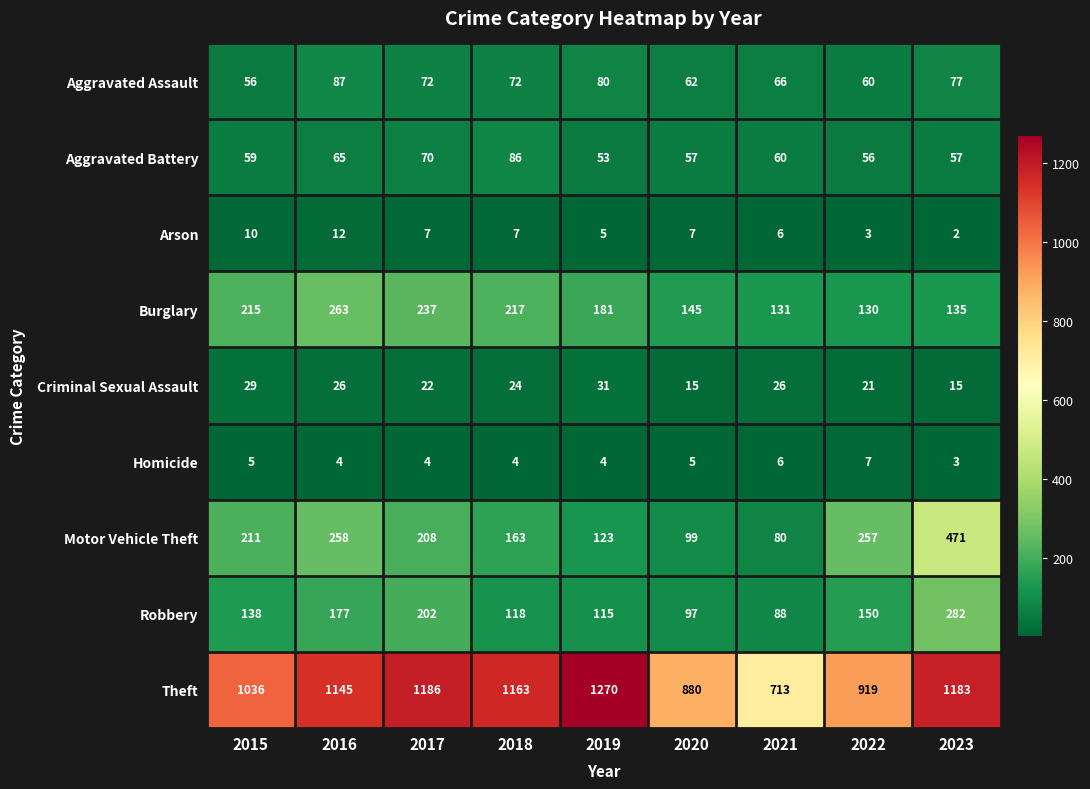

List the series in order of their peak value, highest first.

Theft, Motor Vehicle Theft, Robbery, Burglary, Aggravated Assault, Aggravated Battery, Criminal Sexual Assault, Arson, Homicide